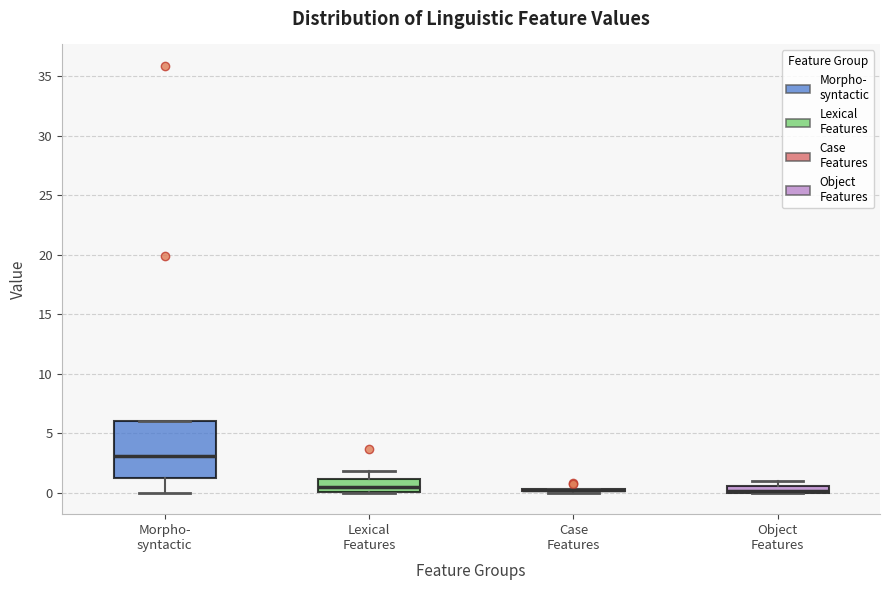

Which box is the tallest, from its lower edge to its upper edge?

Morpho- syntactic